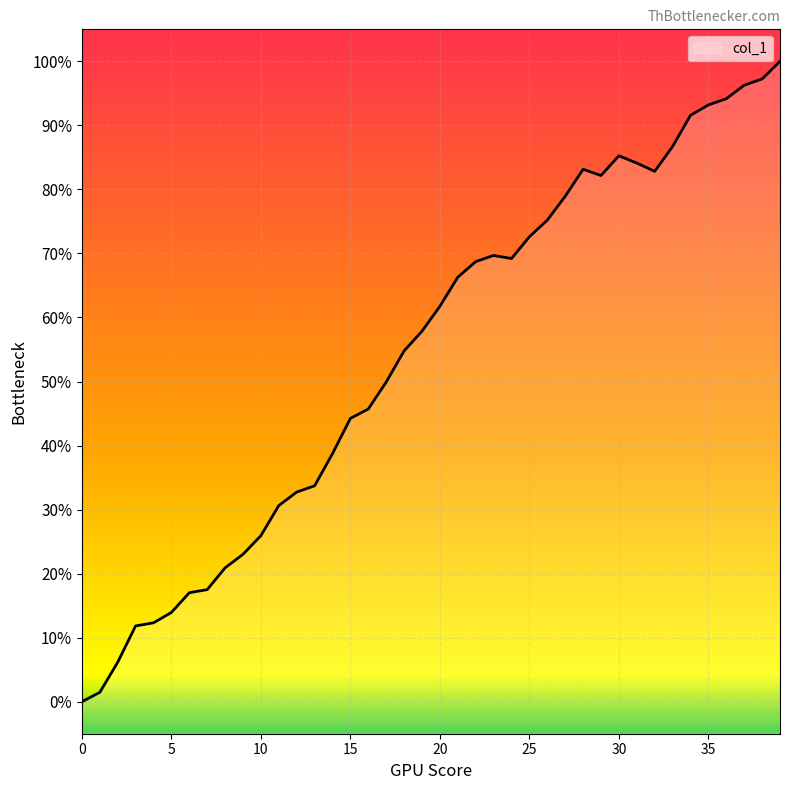

Reading left to right, extract all data points from this chart.

0.0	0.0	0.1	0.1	0.1	0.1	0.2	0.2	0.2	0.2	0.3	0.3	0.3	0.3	0.4	0.4	0.5	0.5	0.5	0.6	0.6	0.7	0.7	0.7	0.7	0.7	0.8	0.8	0.8	0.8	0.9	0.8	0.8	0.9	0.9	0.9	0.9	1.0	1.0	1.0